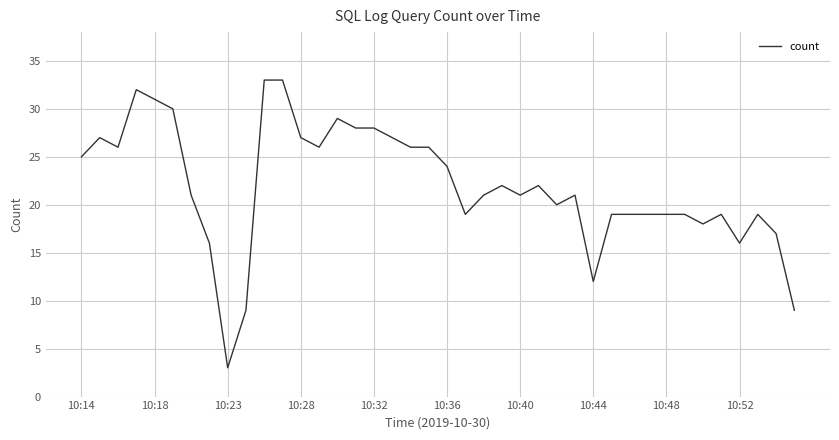

What is the smallest value displayed?

3